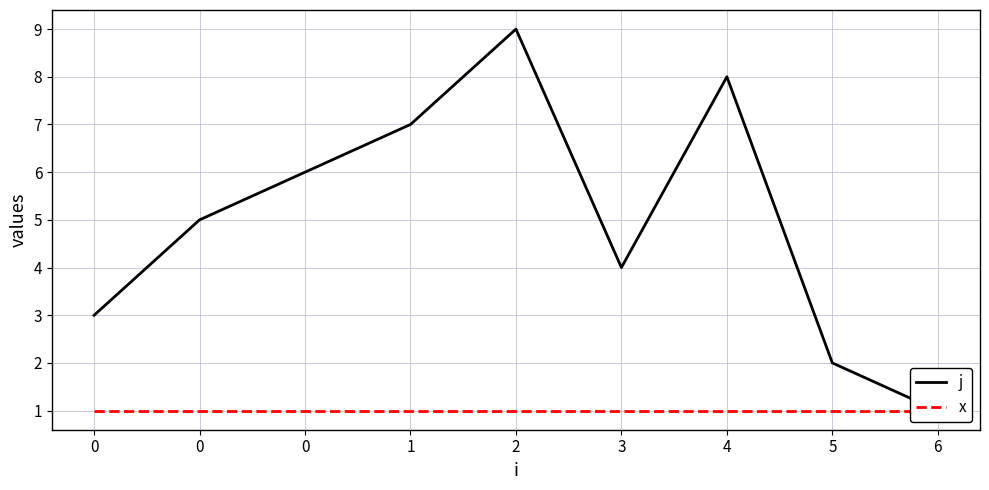

What is the maximum value shown in the chart?

9